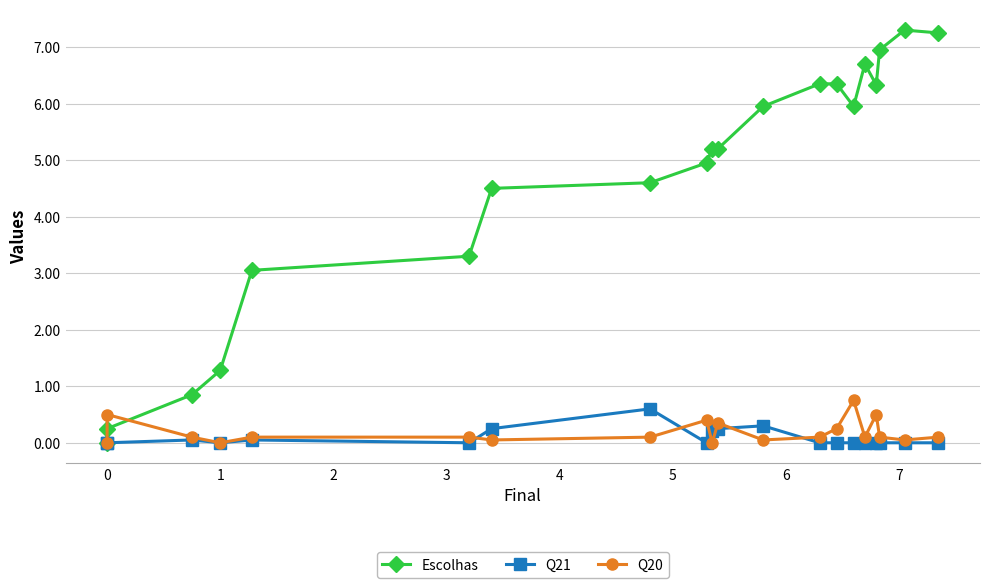

How many distinct data groups are displayed?

3